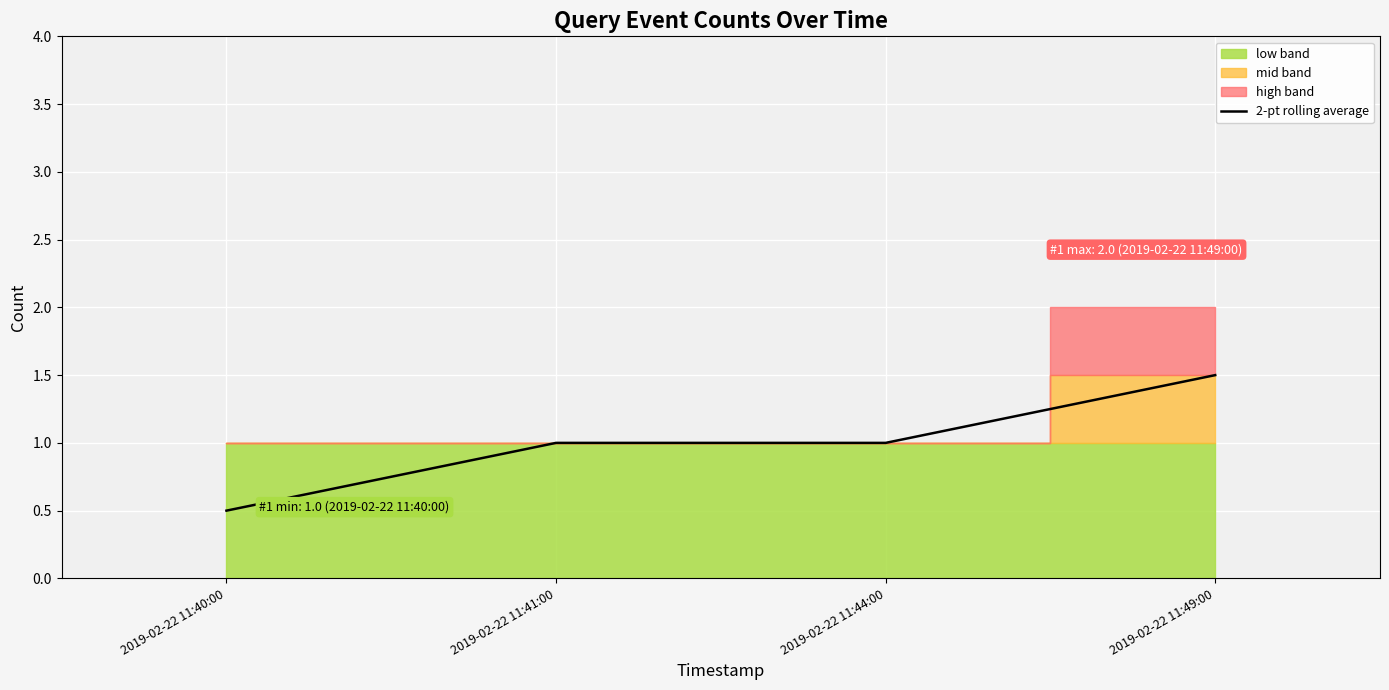

What is the label of the 3rd point from the right?

2019-02-22 11:41:00